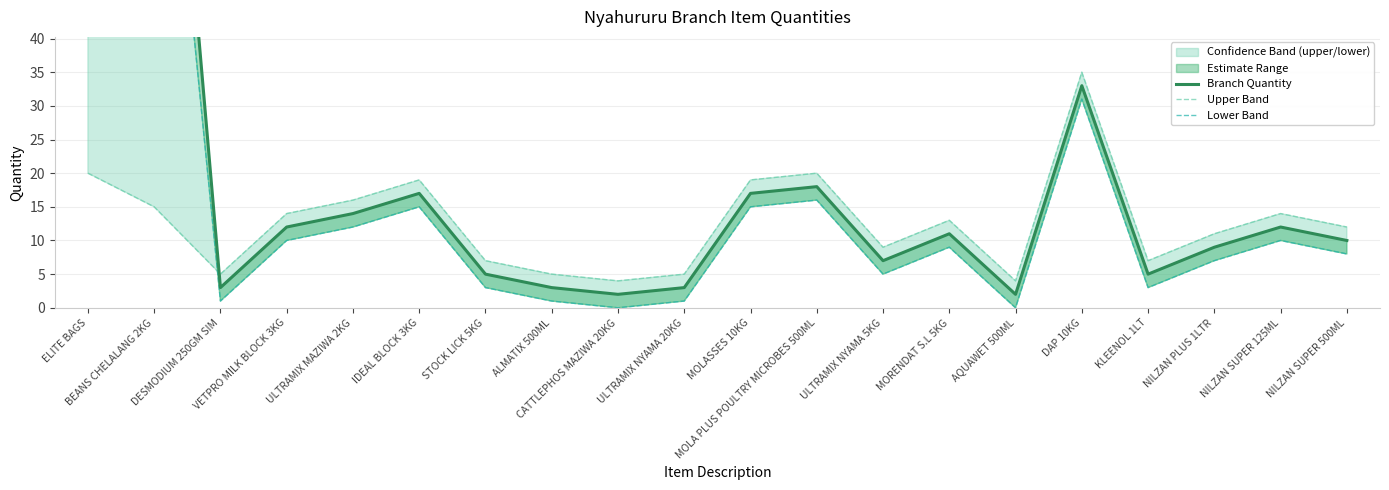

Which series has the largest total across all categories?

Branch Quantity